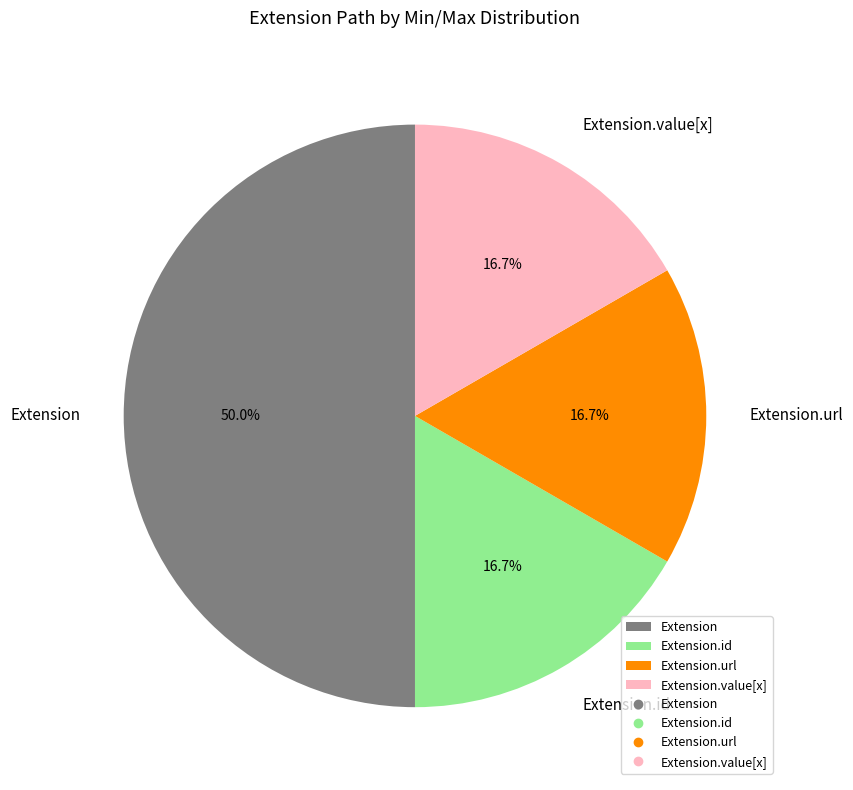

Do Extension.url and Extension together represent more than half of the pie?

Yes